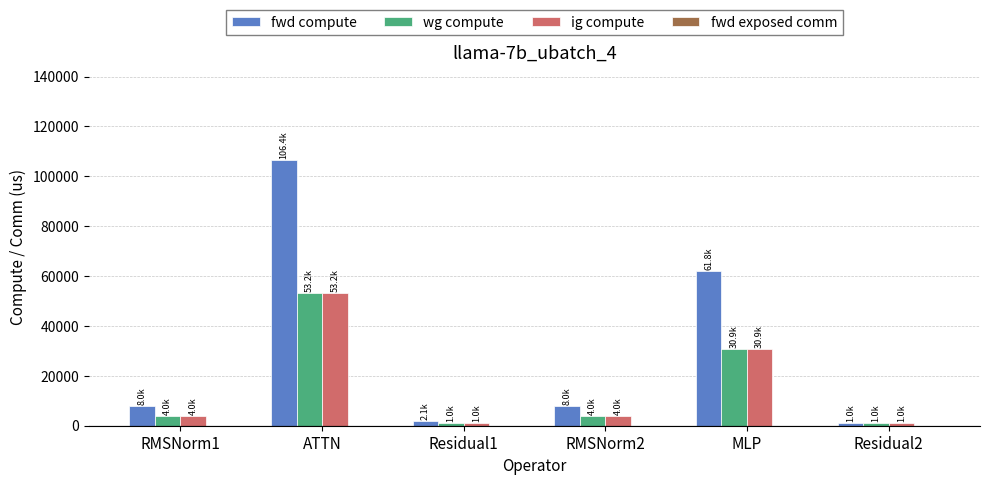

Reading left to right, list all the values displayed in this chart.

fwd compute: RMSNorm1=8029.6	ATTN=106431.9	Residual1=2056.6	RMSNorm2=8029.6	MLP=61843.3	Residual2=1028.3
wg compute: RMSNorm1=4014.8	ATTN=53215.9	Residual1=1028.3	RMSNorm2=4014.8	MLP=30921.7	Residual2=1028.3
ig compute: RMSNorm1=4014.8	ATTN=53215.9	Residual1=1028.3	RMSNorm2=4014.8	MLP=30921.7	Residual2=1028.3